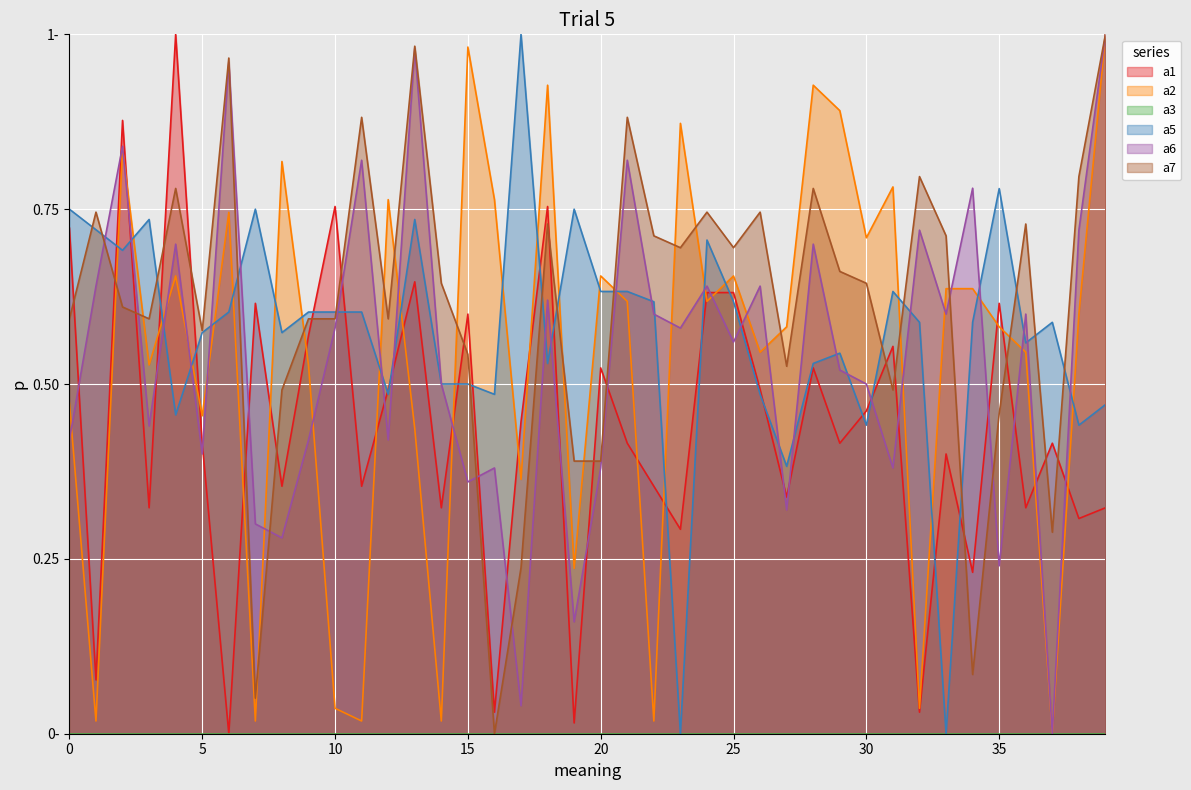

Reading left to right, what are all the values shown in this chart?

a1: 0=0.7	1=0.1	2=0.9	3=0.3	4=1.0	5=0.4	6=0.0	7=0.6	8=0.4	9=0.6	10=0.8	11=0.4	12=0.5	13=0.6	14=0.3	15=0.6	16=0.0	17=0.4	18=0.8	19=0.0	20=0.5	21=0.4	22=0.4	23=0.3	24=0.6	25=0.6	26=0.5	27=0.3	28=0.5	29=0.4	30=0.5	31=0.6	32=0.0	33=0.4	34=0.2	35=0.6	36=0.3	37=0.4	38=0.3	39=0.3
a2: 0=0.5	1=0.0	2=0.8	3=0.5	4=0.7	5=0.5	6=0.7	7=0.0	8=0.8	9=0.5	10=0.0	11=0.0	12=0.8	13=0.4	14=0.0	15=1.0	16=0.8	17=0.4	18=0.9	19=0.2	20=0.7	21=0.6	22=0.0	23=0.9	24=0.6	25=0.7	26=0.5	27=0.6	28=0.9	29=0.9	30=0.7	31=0.8	32=0.0	33=0.6	34=0.6	35=0.6	36=0.5	37=0.0	38=0.6	39=1.0
a5: 0=0.8	1=0.7	2=0.7	3=0.7	4=0.5	5=0.6	6=0.6	7=0.8	8=0.6	9=0.6	10=0.6	11=0.6	12=0.5	13=0.7	14=0.5	15=0.5	16=0.5	17=1.0	18=0.5	19=0.8	20=0.6	21=0.6	22=0.6	23=0.0	24=0.7	25=0.6	26=0.5	27=0.4	28=0.5	29=0.5	30=0.4	31=0.6	32=0.6	33=0.0	34=0.6	35=0.8	36=0.6	37=0.6	38=0.4	39=0.5
a6: 0=0.4	1=0.6	2=0.8	3=0.4	4=0.7	5=0.4	6=1.0	7=0.3	8=0.3	9=0.4	10=0.6	11=0.8	12=0.4	13=1.0	14=0.5	15=0.4	16=0.4	17=0.0	18=0.6	19=0.2	20=0.4	21=0.8	22=0.6	23=0.6	24=0.6	25=0.6	26=0.6	27=0.3	28=0.7	29=0.5	30=0.5	31=0.4	32=0.7	33=0.6	34=0.8	35=0.2	36=0.6	37=0.0	38=0.7	39=1.0
a7: 0=0.6	1=0.7	2=0.6	3=0.6	4=0.8	5=0.6	6=1.0	7=0.1	8=0.5	9=0.6	10=0.6	11=0.9	12=0.6	13=1.0	14=0.6	15=0.5	16=0.0	17=0.2	18=0.7	19=0.4	20=0.4	21=0.9	22=0.7	23=0.7	24=0.7	25=0.7	26=0.7	27=0.5	28=0.8	29=0.7	30=0.6	31=0.5	32=0.8	33=0.7	34=0.1	35=0.5	36=0.7	37=0.3	38=0.8	39=1.0